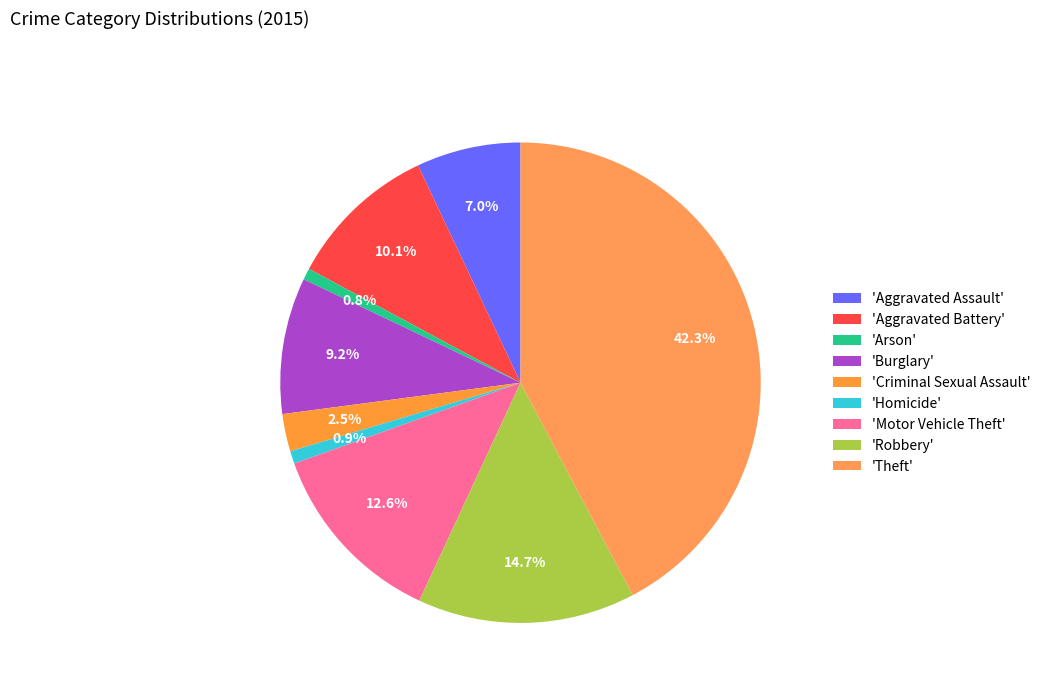

How many segments does this pie chart have?

9